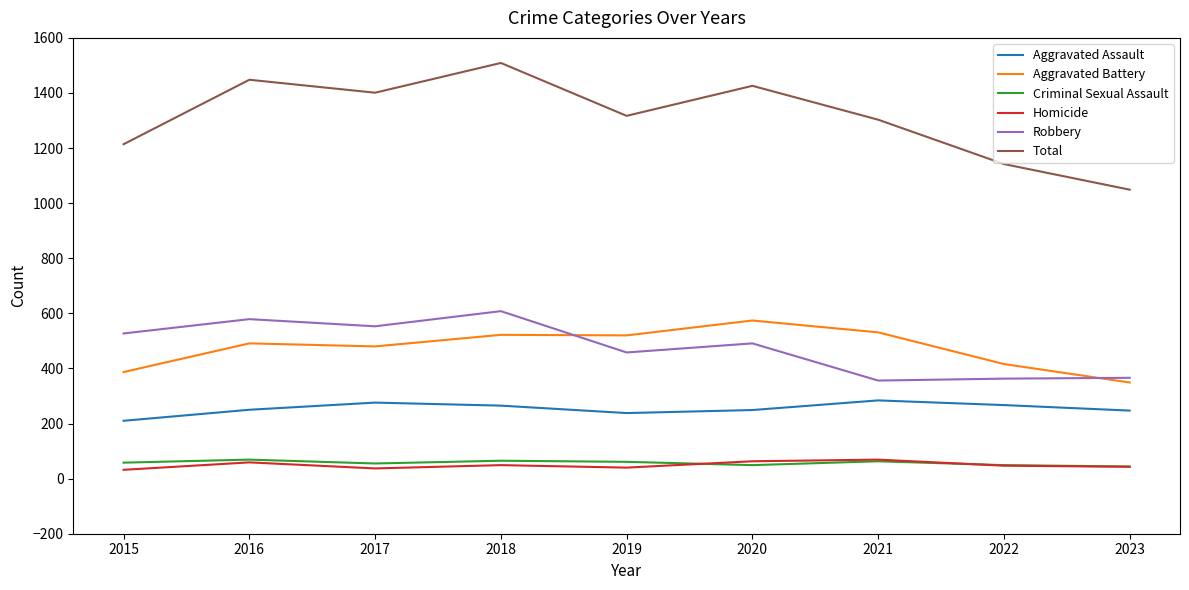

What is the difference between the maximum and second lowest values in the Aggravated Assault series?

46